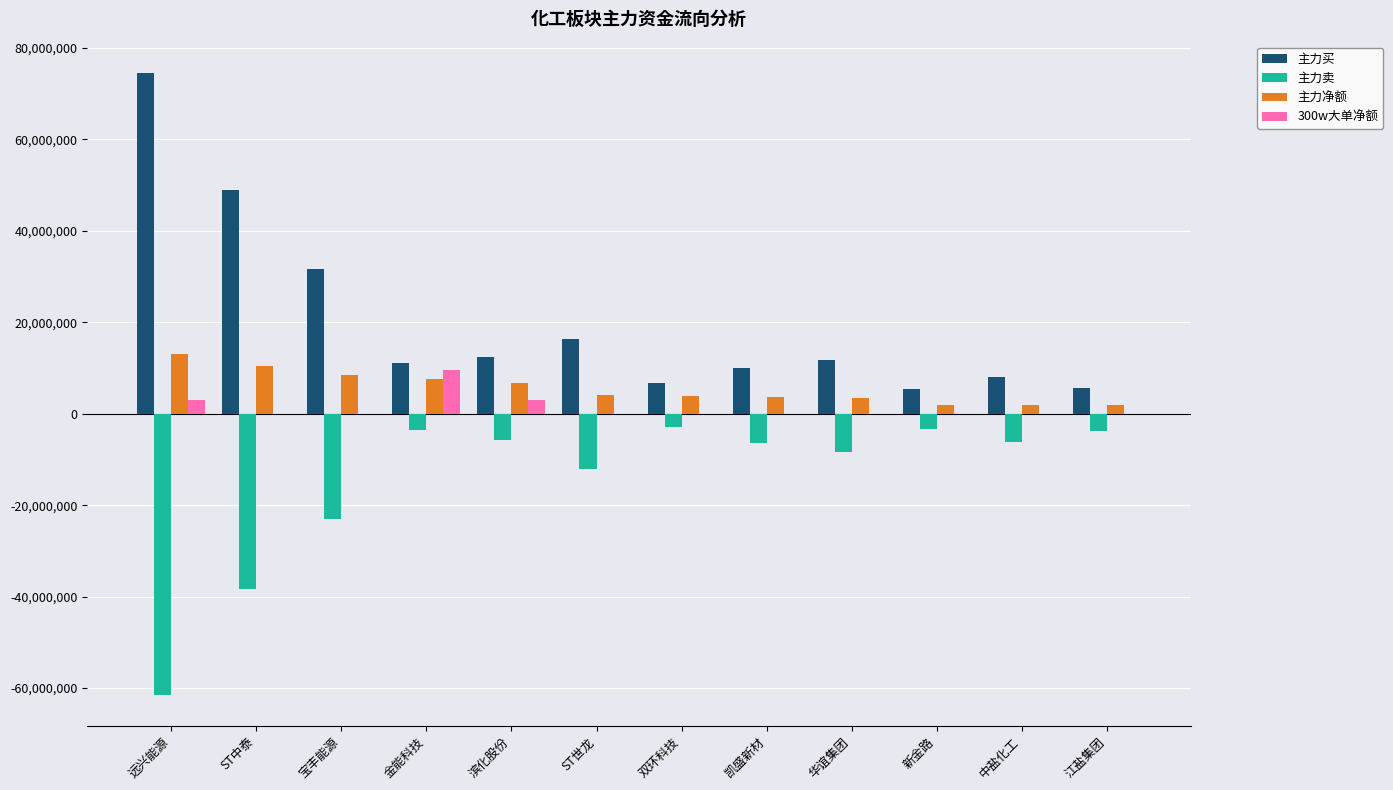

Which series has the largest total across all categories?

主力买